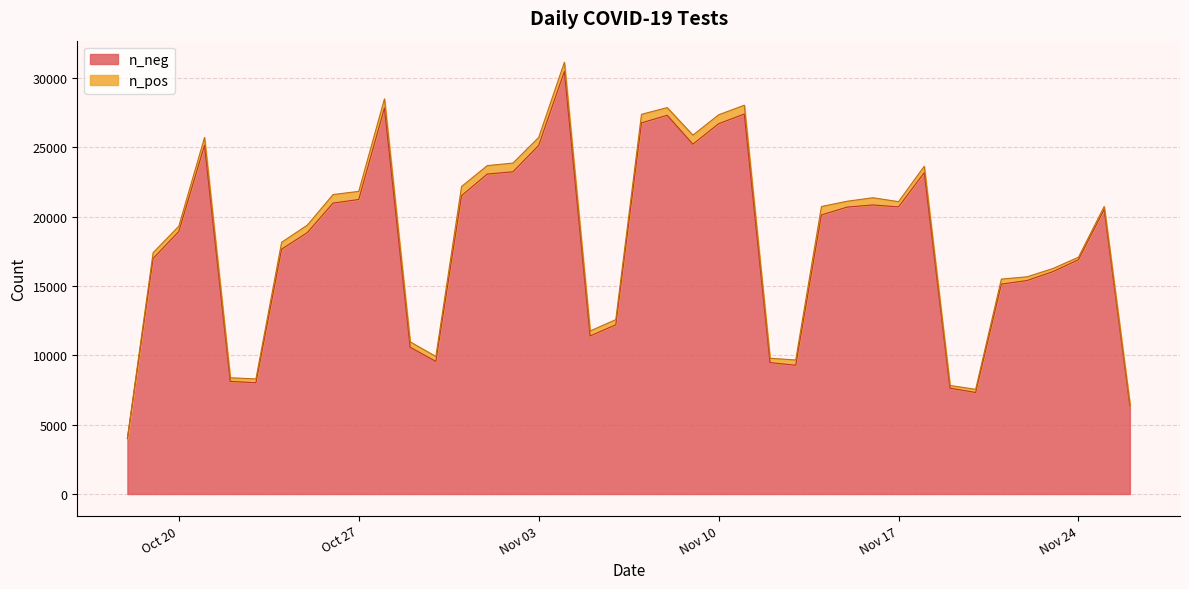

What is the lowest value of the n_neg series?

3999